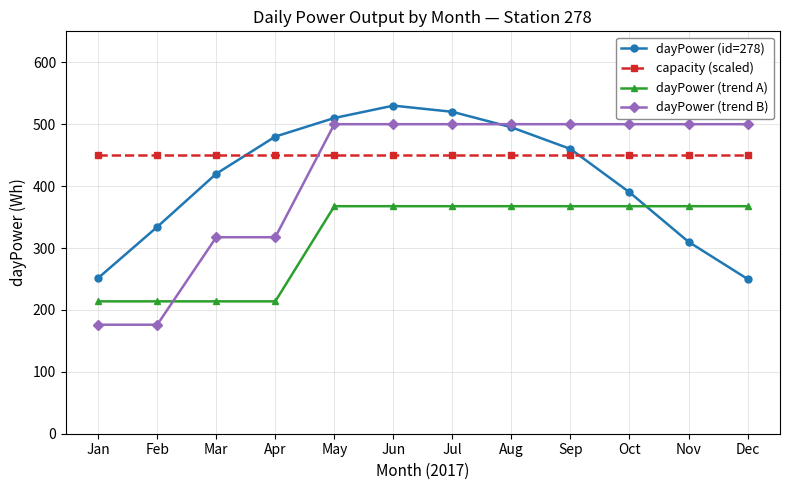

The value of dayPower (id=278) at Apr is 480.0. True or false?

True